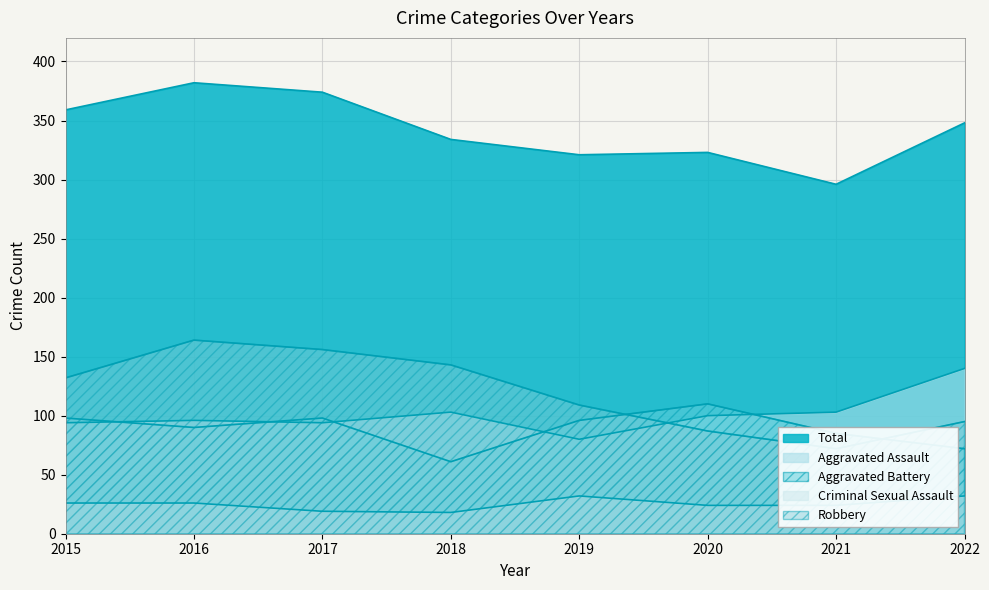

Which series changed the most between 2016 and 2021?

Robbery